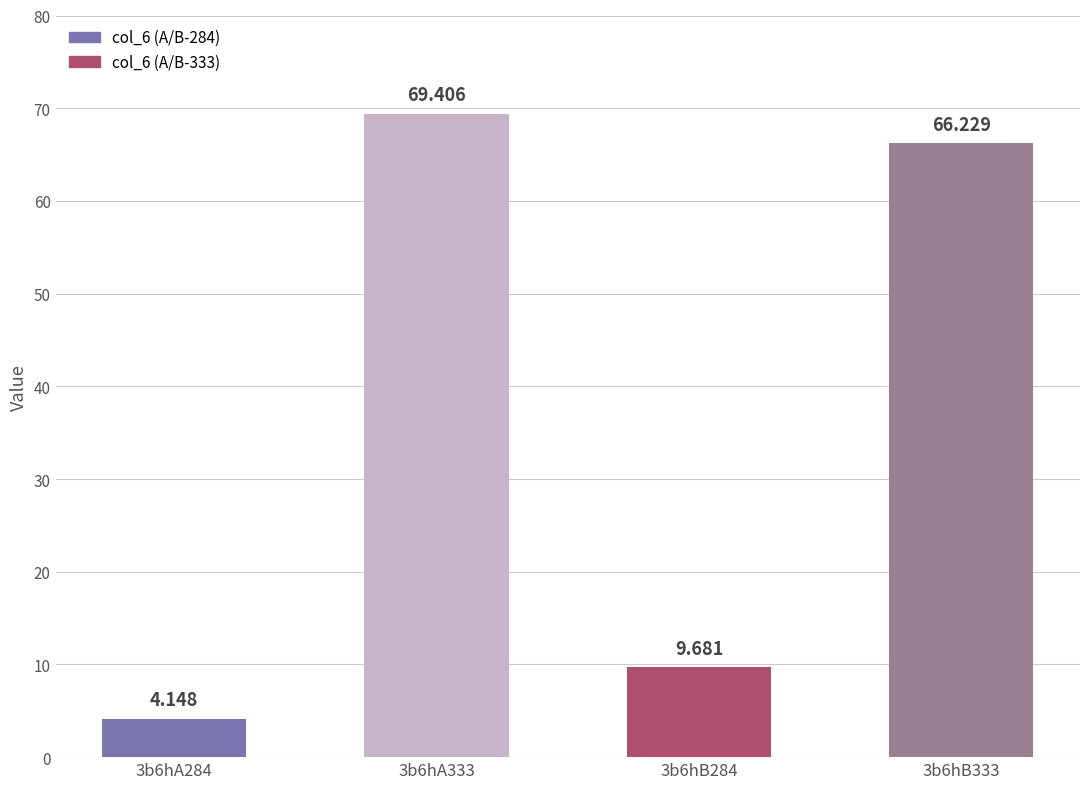

Which label corresponds to the smallest value in the chart?

3b6hA284